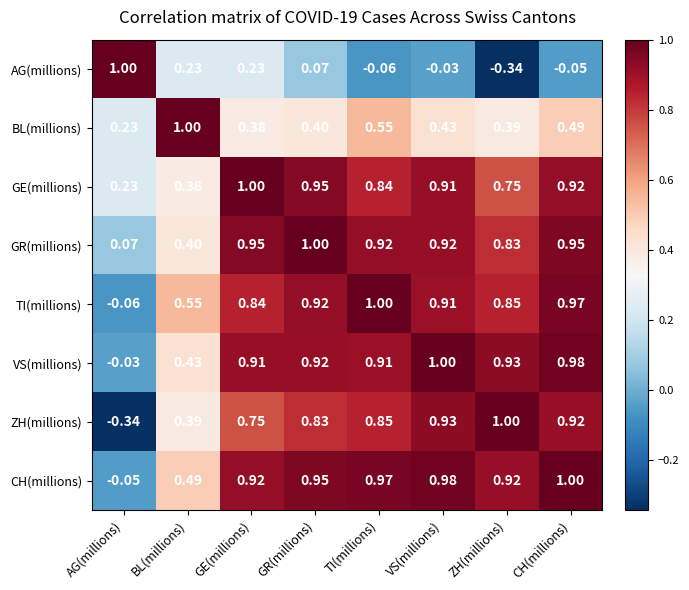

What is the greatest value displayed?

1.0